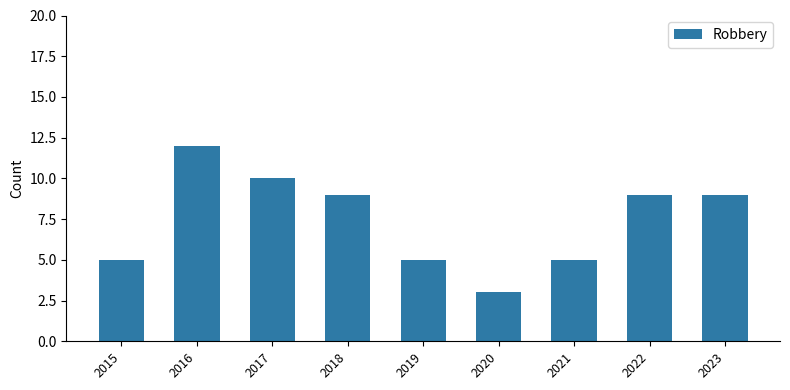

Reading left to right, list all the values displayed in this chart.

2015=5	2016=12	2017=10	2018=9	2019=5	2020=3	2021=5	2022=9	2023=9